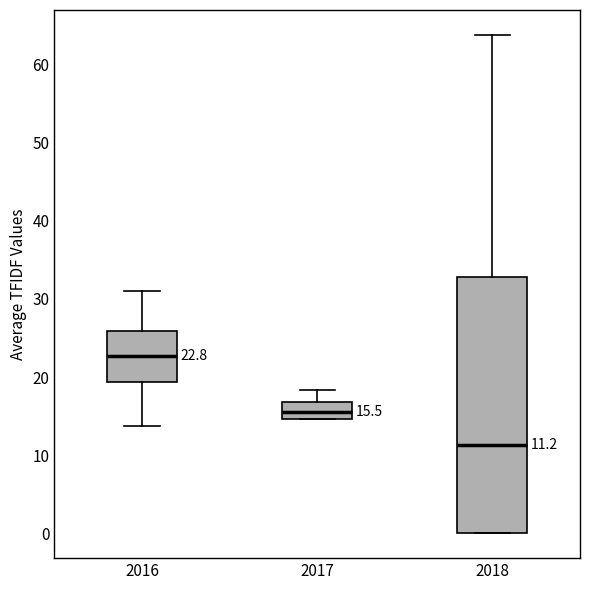

Comparing the boxes themselves (not the whiskers), which one is the tallest?

2018